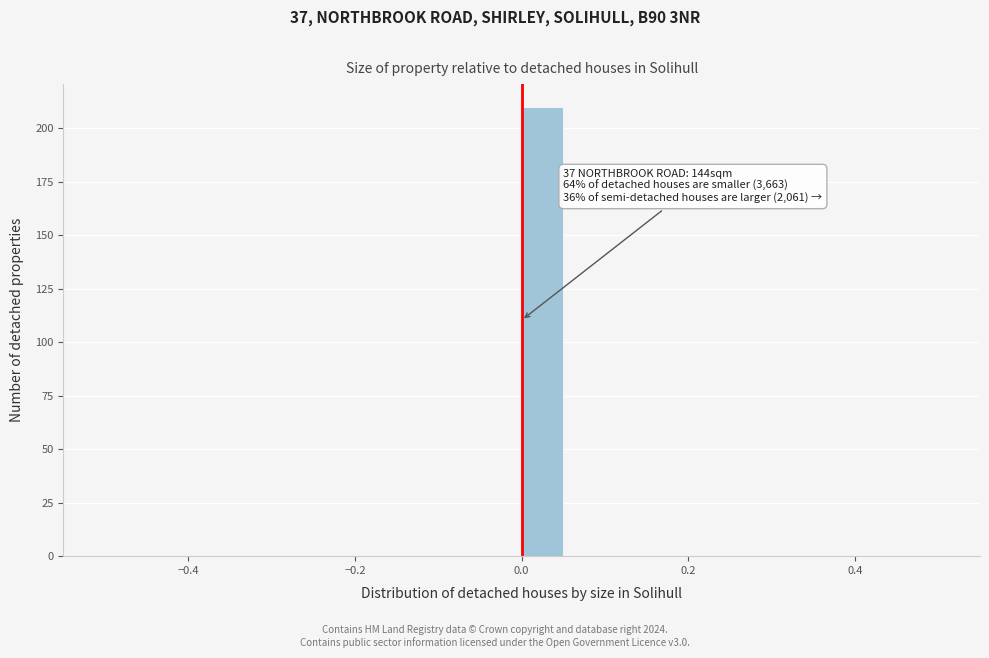

Around what value on the x-axis is the tallest bar? Give the approximate position of its centre, as read against the axis.

0.02